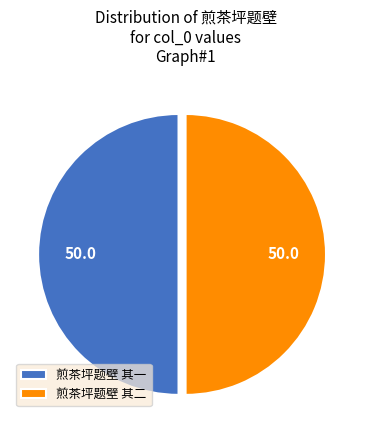

Do 煎茶坪题壁 其二 and 煎茶坪题壁 其一 together represent more than half of the pie?

Yes